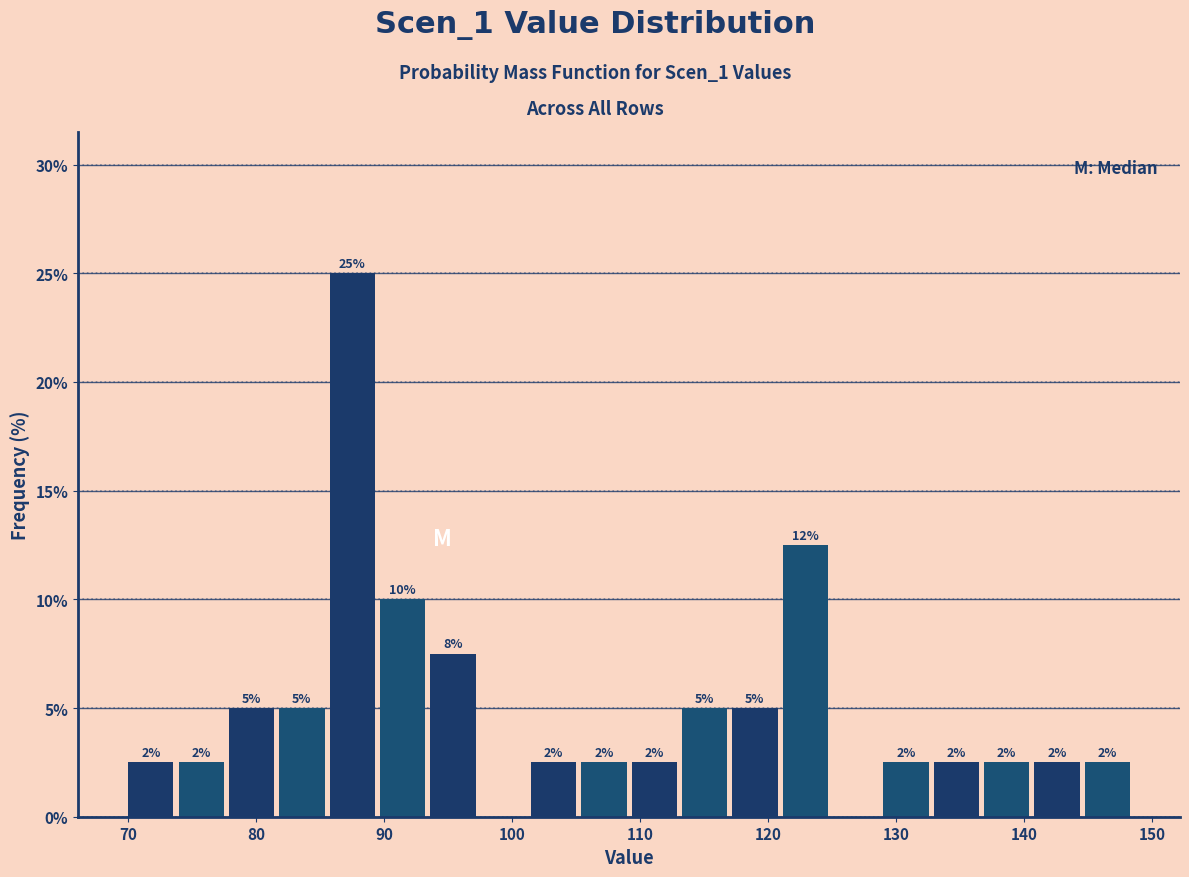

Around what value on the x-axis is the tallest bar? Give the approximate position of its centre, as read against the axis.

88